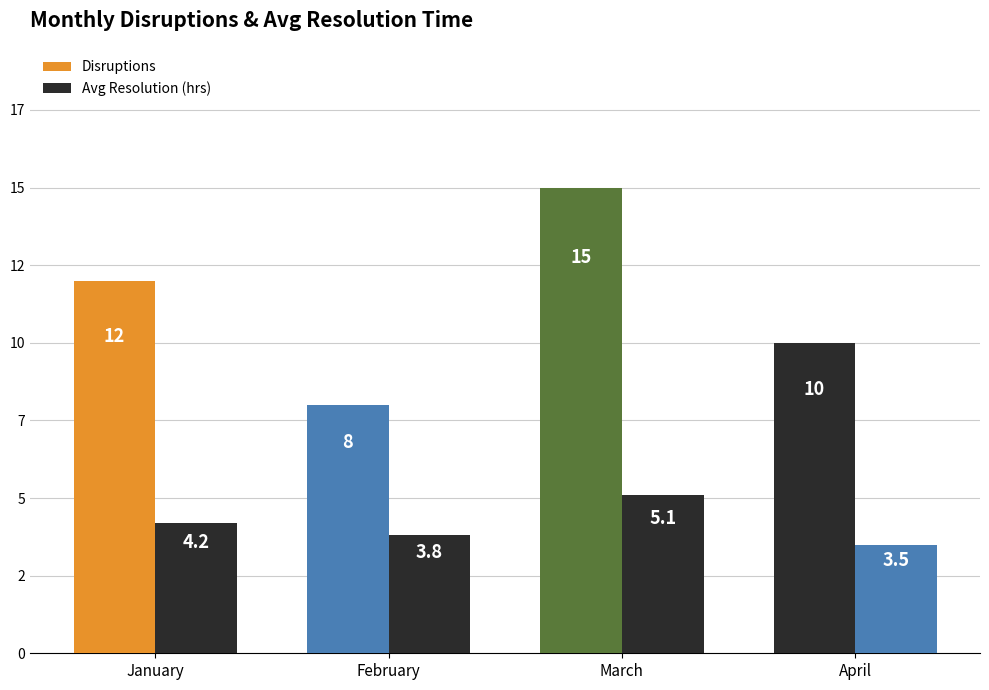

Are the bars grouped side by side (vs. stacked)?

Yes